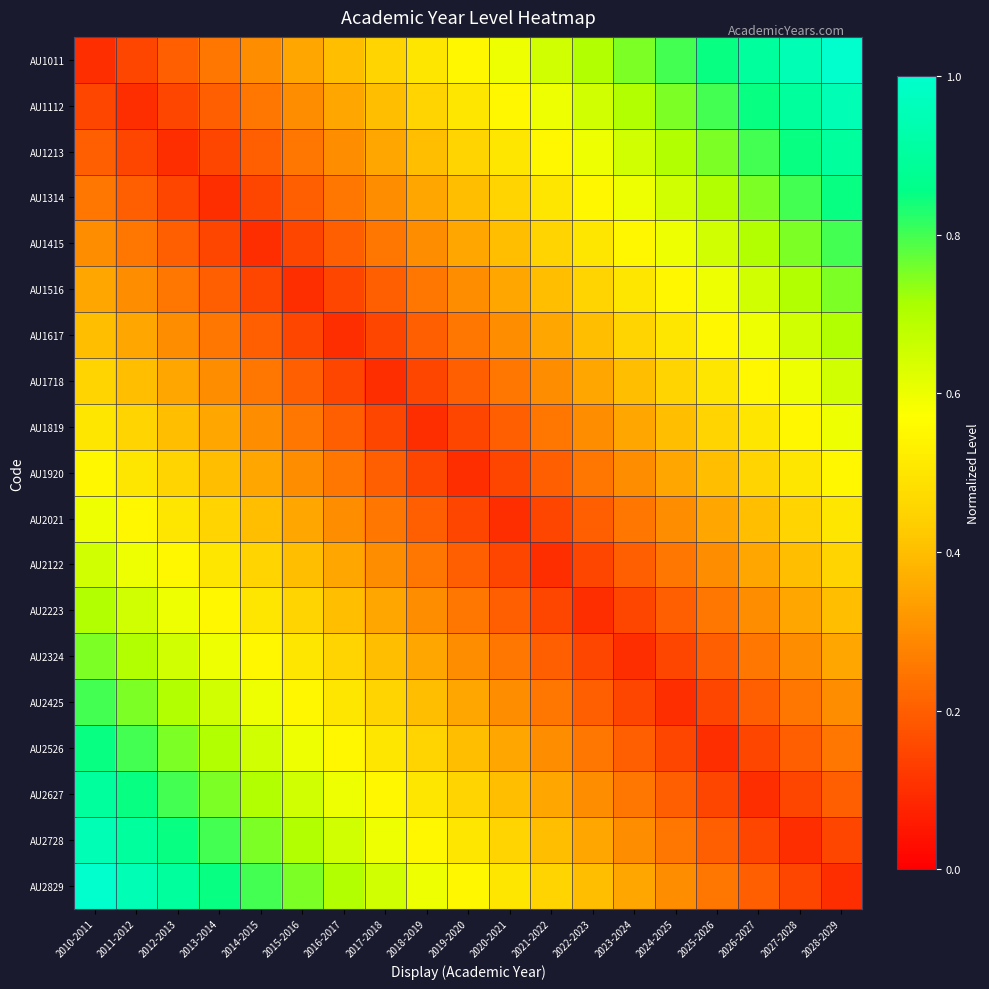

Rank the series by their maximum value, from lowest to highest.

AU1920, AU1819, AU2021, AU1718, AU2122, AU1617, AU2223, AU1516, AU2324, AU1415, AU2425, AU1314, AU2526, AU1213, AU2627, AU1112, AU2728, AU1011, AU2829